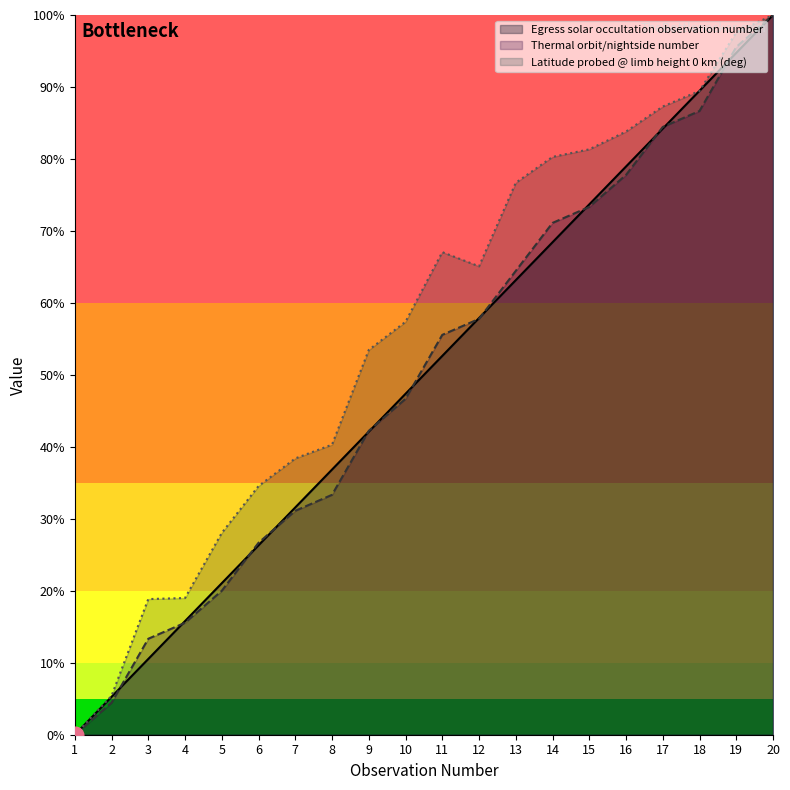

Which series has the largest total across all categories?

Latitude probed @ limb height 0 km (deg)